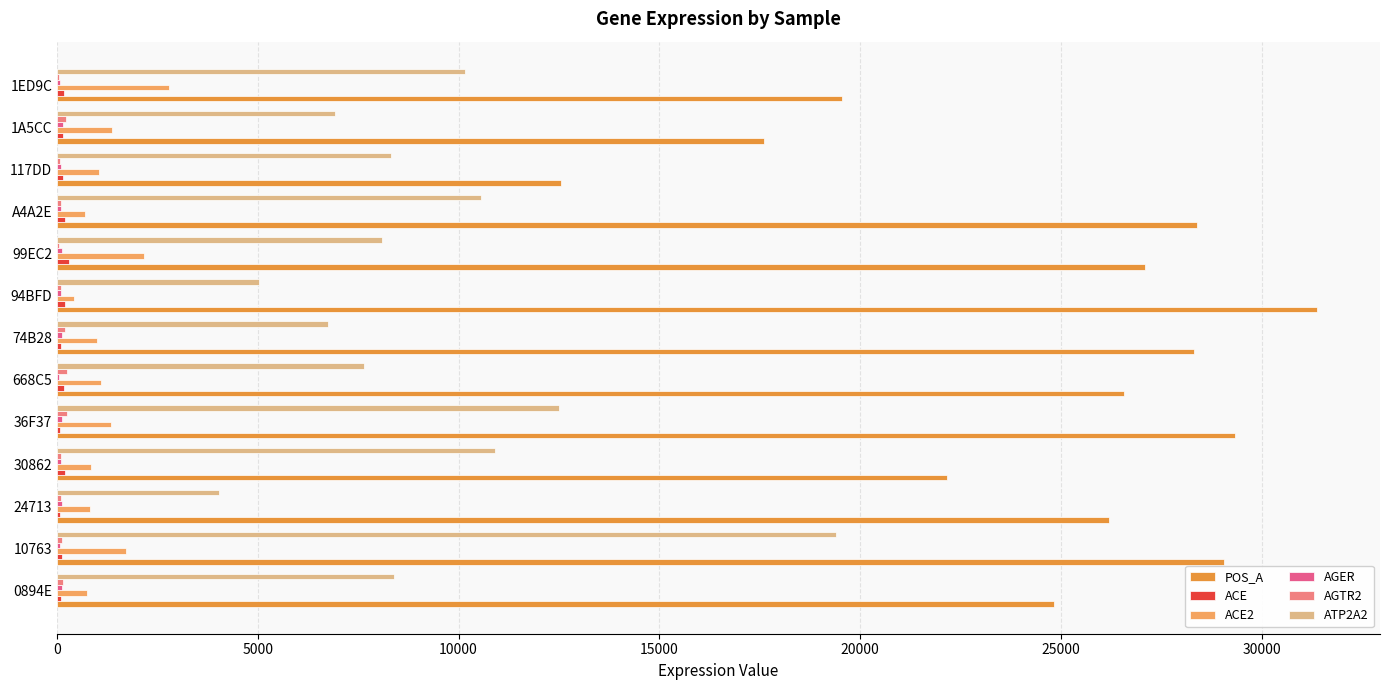

Which series has the largest total across all categories?

POS_A